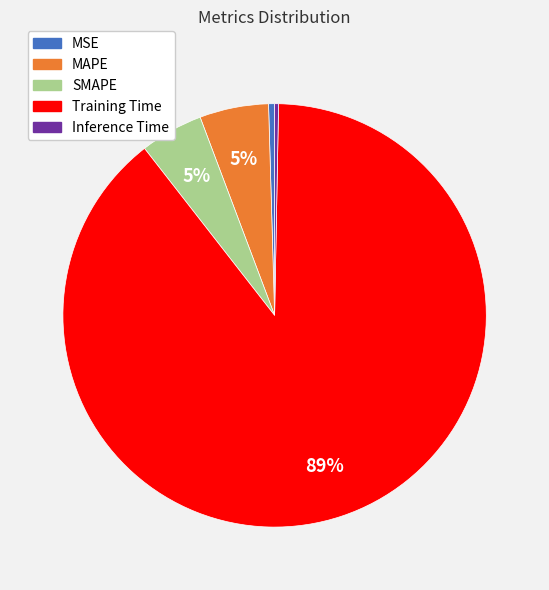

Is there a majority slice in this chart?

Yes